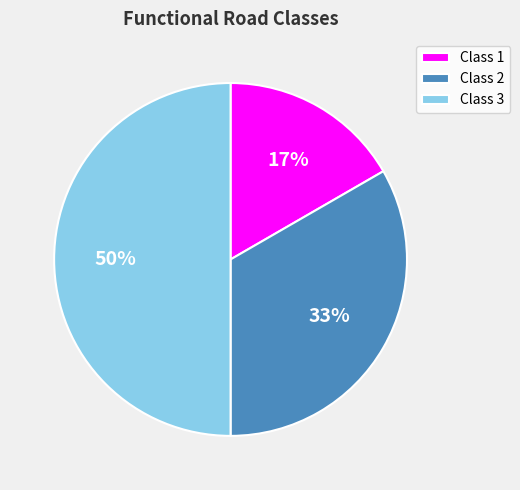

Rank the categories by value from highest to lowest.

Class 3, Class 2, Class 1